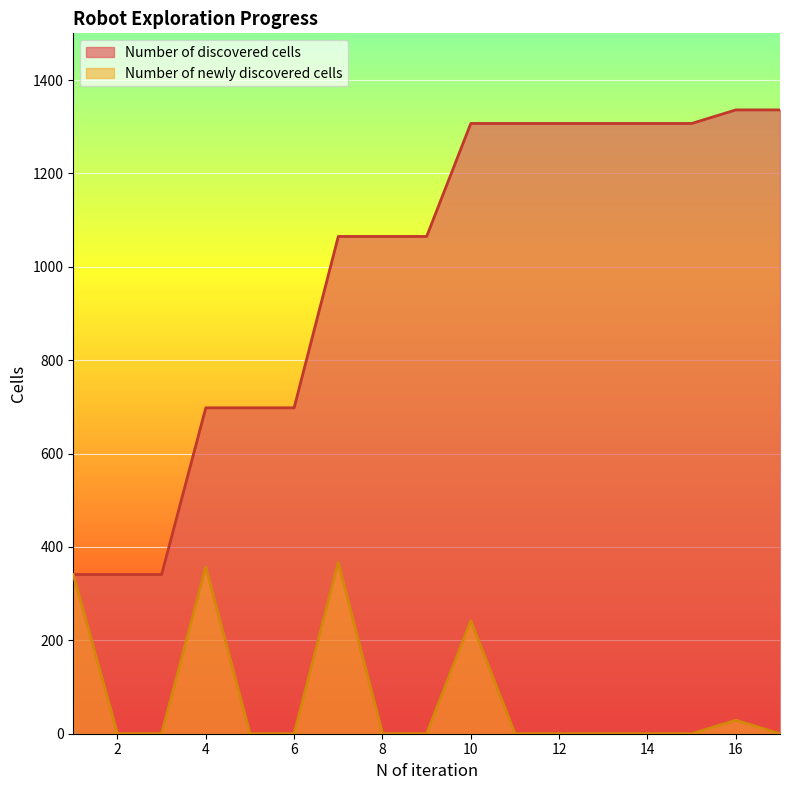

At which category is the sum across all series the highest?

10